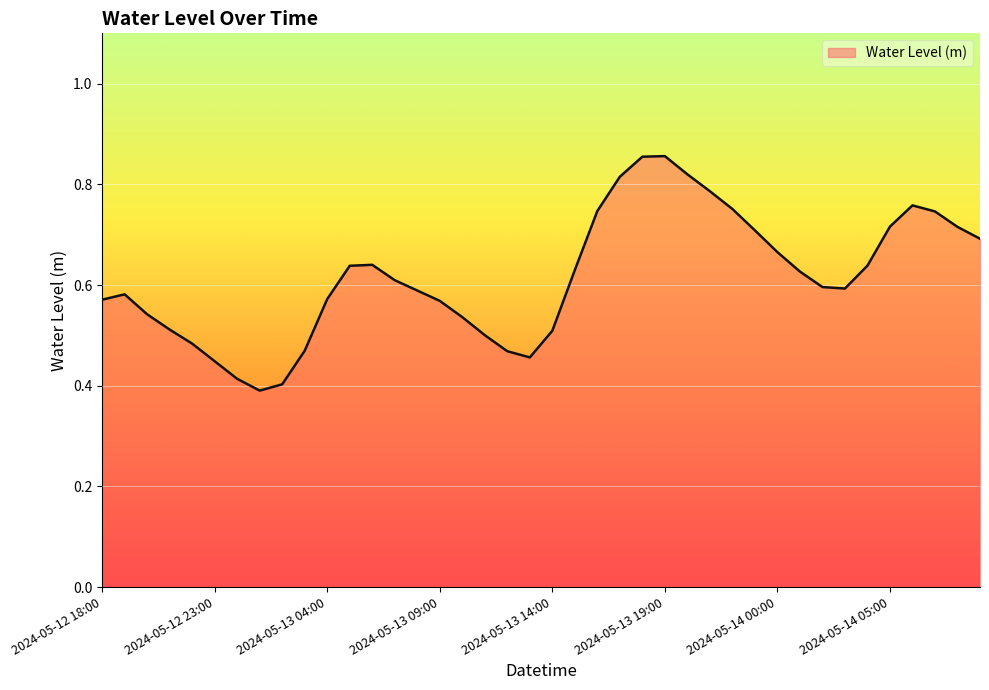

At which category does the chart reach its minimum across all series?

2024-05-13 01:00